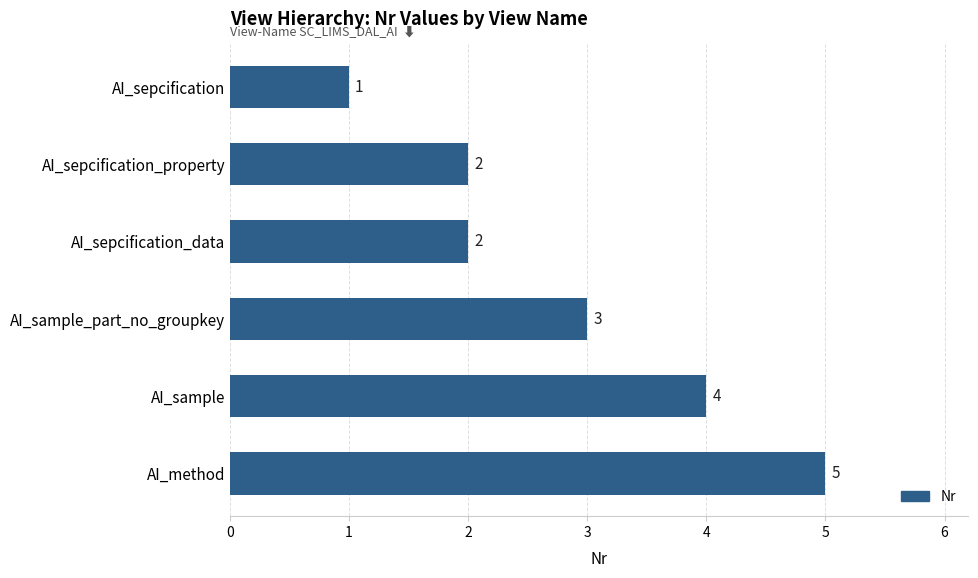

What is the smallest value displayed?

1